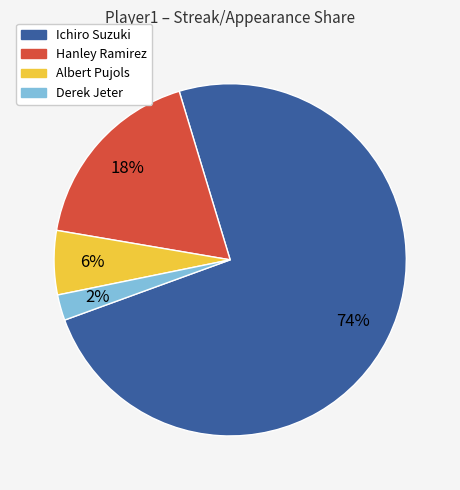

Which slice is the smallest?

Derek Jeter